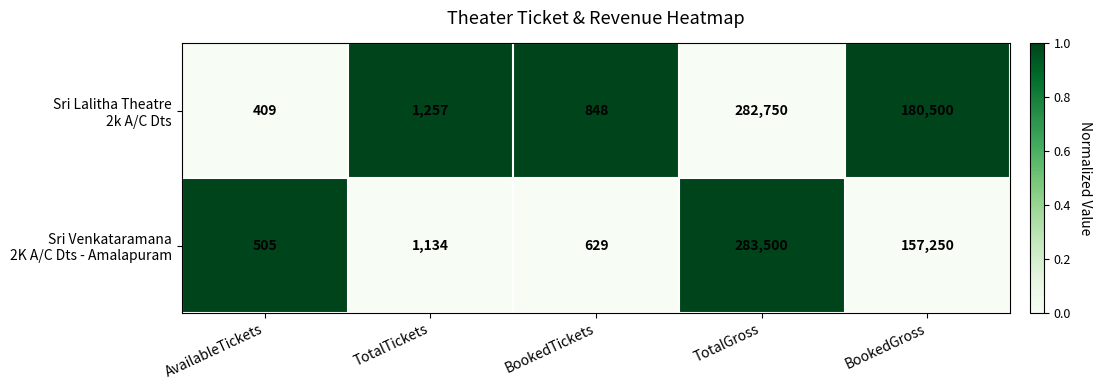

At which category does the chart reach its minimum across all series?

AvailableTickets